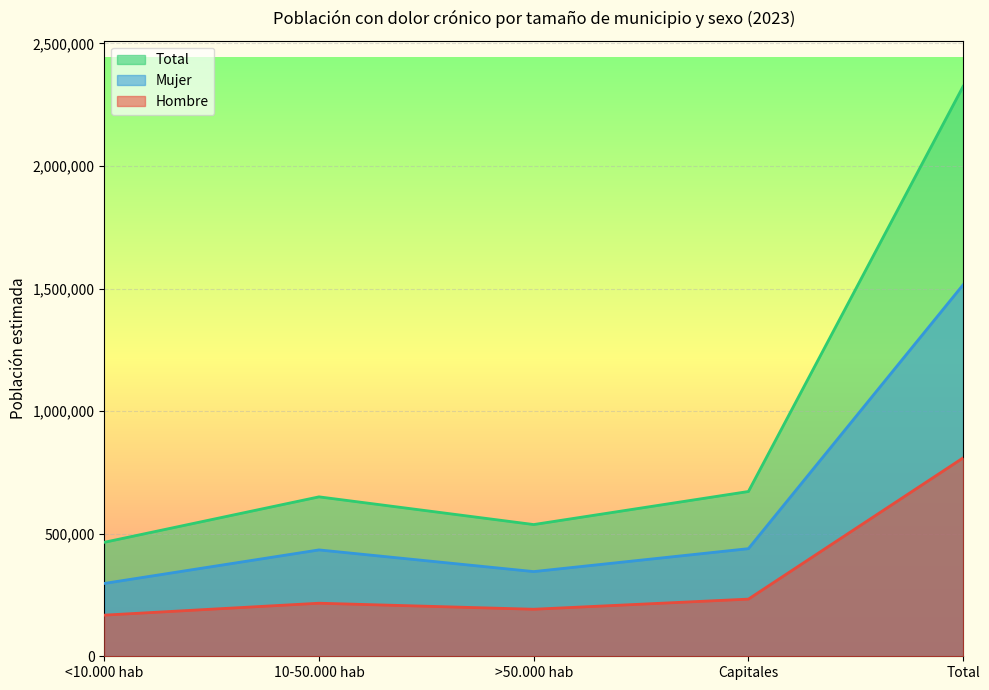

Reading right to left, what are all the values shown in this chart?

Hombre: Total=809235	Capitales=233185	>50.000 hab=191823	10-50.000 hab=216435	<10.000 hab=167791
Mujer: Total=1515362	Capitales=438945	>50.000 hab=345442	10-50.000 hab=433846	<10.000 hab=297130
Total: Total=2324597	Capitales=672131	>50.000 hab=537264	10-50.000 hab=650281	<10.000 hab=464921